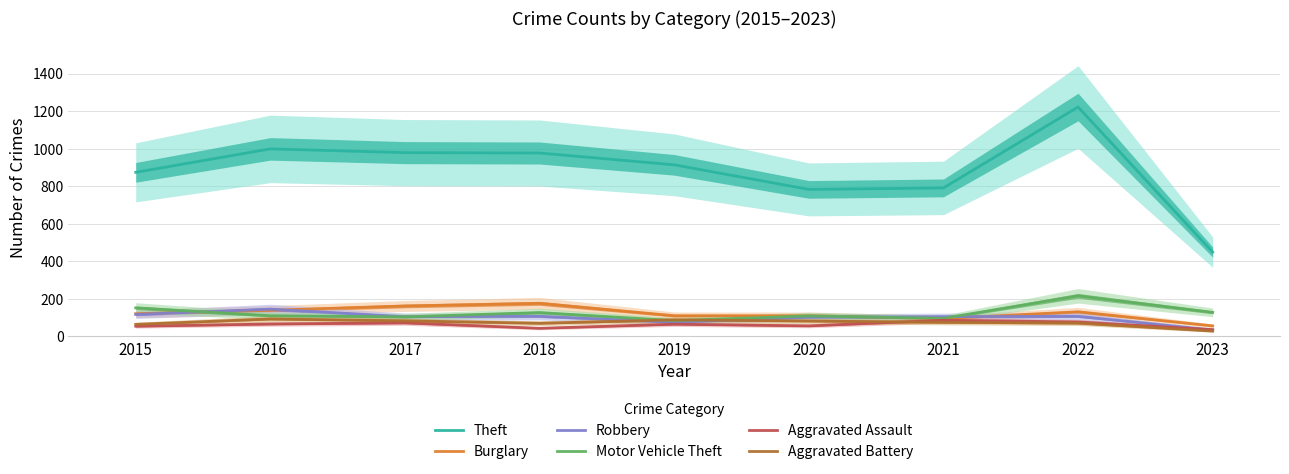

How many data points does each series have?

9